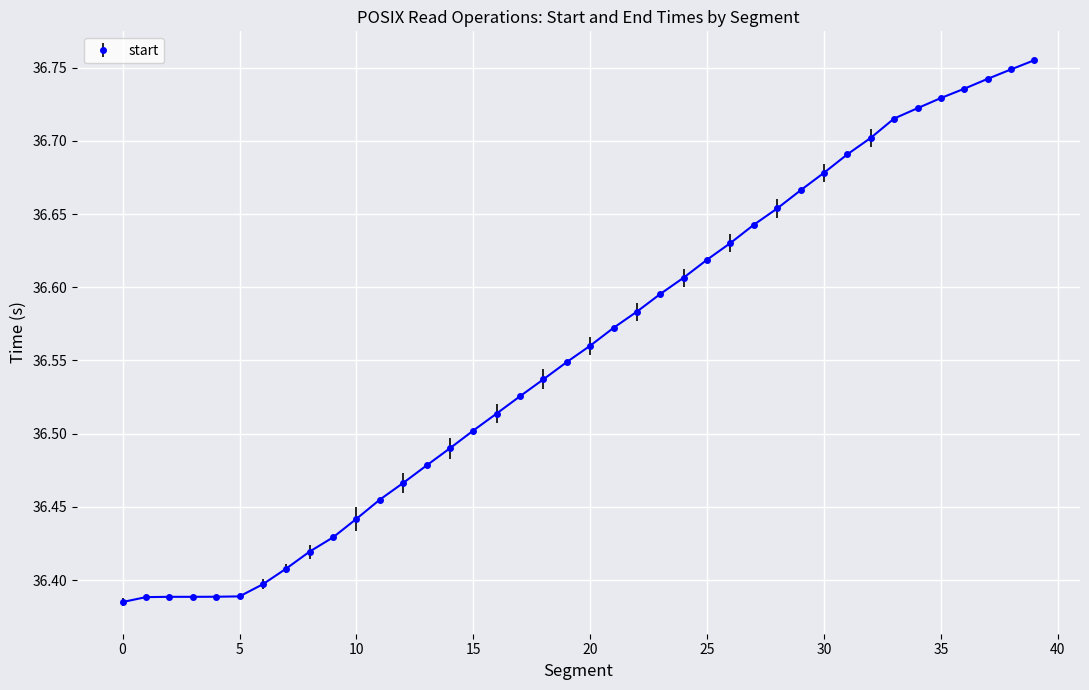

How many distinct data groups are displayed?

1